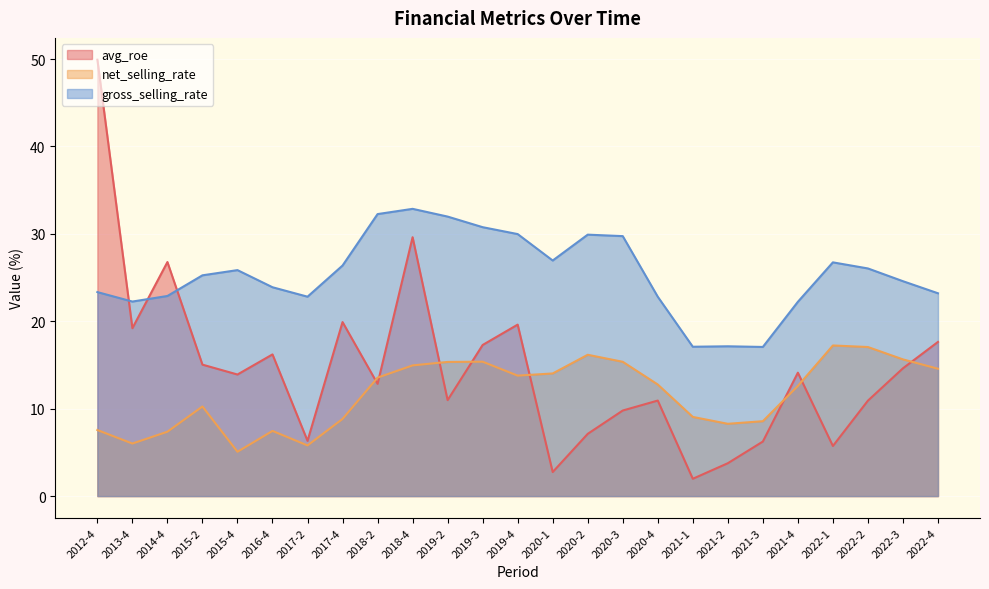

Reading left to right, transcribe all the data shown in this chart.

avg_roe: 2012-4=49.9	2013-4=19.2	2014-4=26.8	2015-2=15.0	2015-4=13.9	2016-4=16.2	2017-2=6.3	2017-4=19.9	2018-2=12.8	2018-4=29.6	2019-2=11.0	2019-3=17.3	2019-4=19.6	2020-1=2.8	2020-2=7.1	2020-3=9.8	2020-4=10.9	2021-1=2.0	2021-2=3.8	2021-3=6.2	2021-4=14.1	2022-1=5.7	2022-2=10.9	2022-3=14.6	2022-4=17.6
net_selling_rate: 2012-4=7.6	2013-4=6.0	2014-4=7.4	2015-2=10.3	2015-4=5.1	2016-4=7.5	2017-2=5.8	2017-4=8.8	2018-2=13.6	2018-4=15.0	2019-2=15.3	2019-3=15.4	2019-4=13.8	2020-1=14.0	2020-2=16.2	2020-3=15.4	2020-4=12.8	2021-1=9.1	2021-2=8.3	2021-3=8.6	2021-4=12.6	2022-1=17.2	2022-2=17.1	2022-3=15.6	2022-4=14.6
gross_selling_rate: 2012-4=23.3	2013-4=22.3	2014-4=22.9	2015-2=25.3	2015-4=25.9	2016-4=23.9	2017-2=22.8	2017-4=26.4	2018-2=32.3	2018-4=32.9	2019-2=32.0	2019-3=30.8	2019-4=30.0	2020-1=27.0	2020-2=29.9	2020-3=29.7	2020-4=22.8	2021-1=17.1	2021-2=17.1	2021-3=17.1	2021-4=22.2	2022-1=26.7	2022-2=26.0	2022-3=24.6	2022-4=23.2